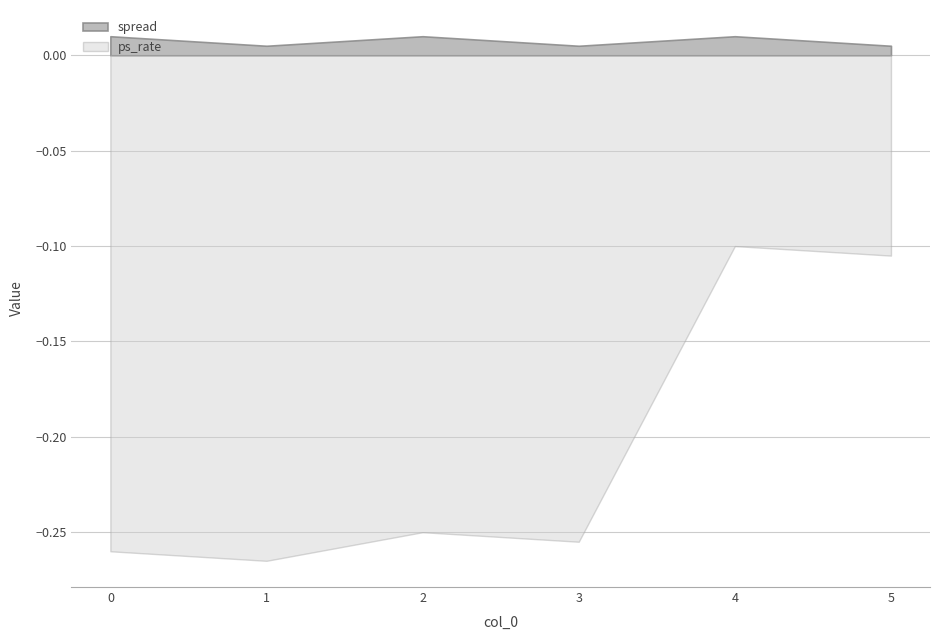

True or false: spread and ps_rate intersect in this chart.

False